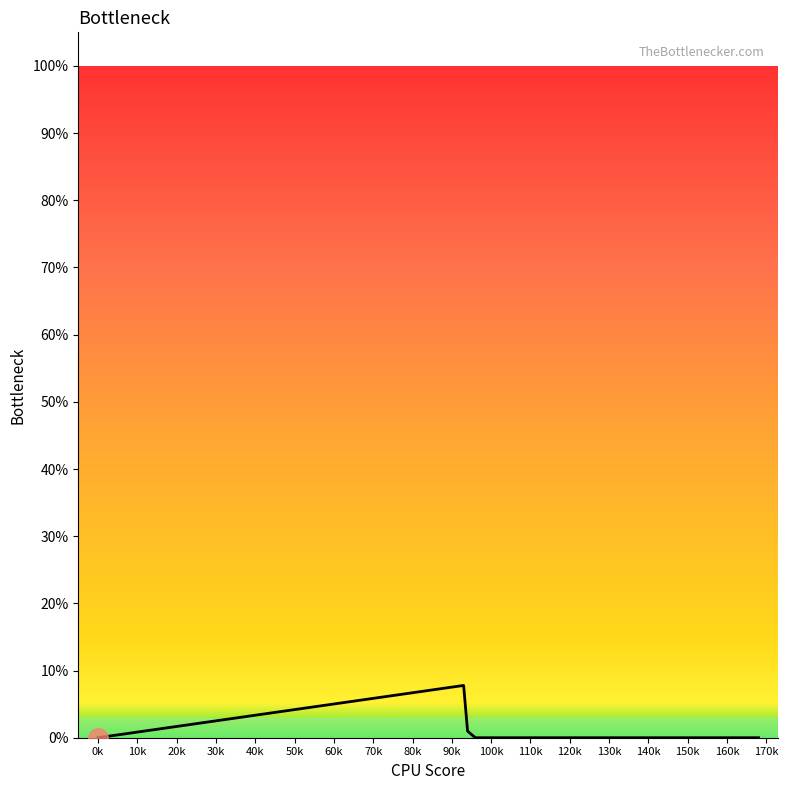

Does the chart display data point markers on the line(s)?

No